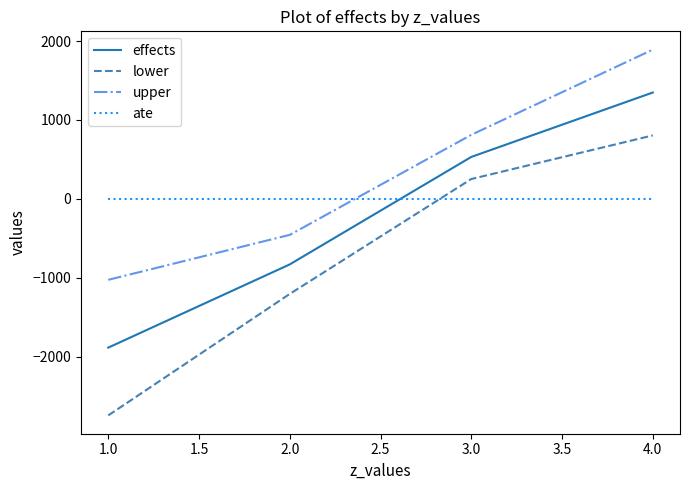

The value of upper at 1.0 is -1590.7. True or false?

False